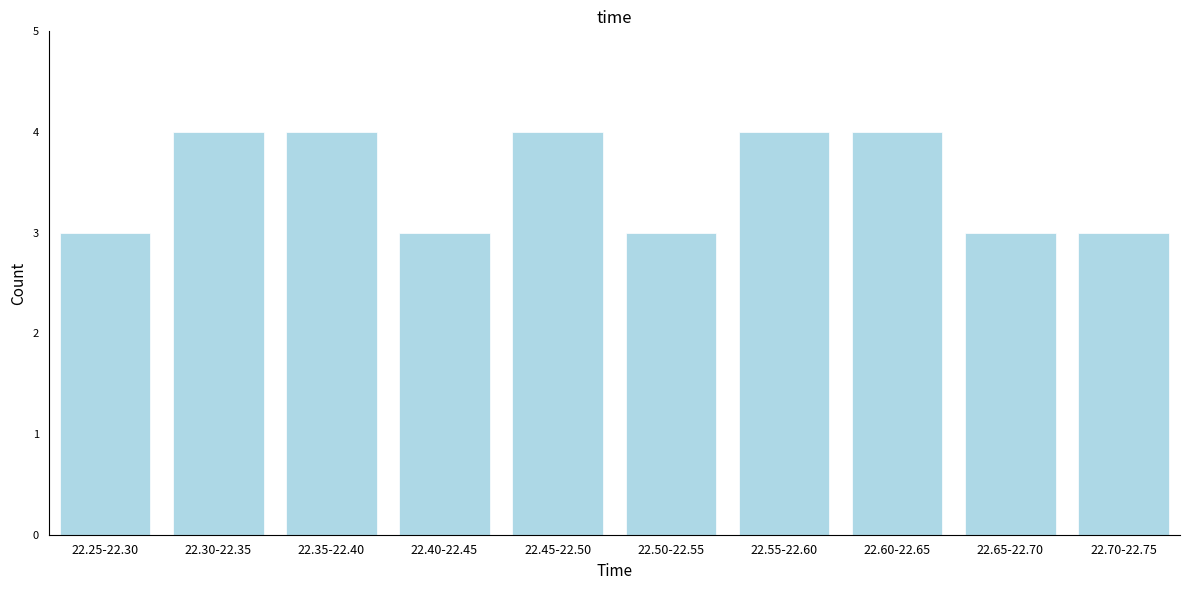

Reading left to right, transcribe all the data shown in this chart.

3	4	4	3	4	3	4	4	3	3